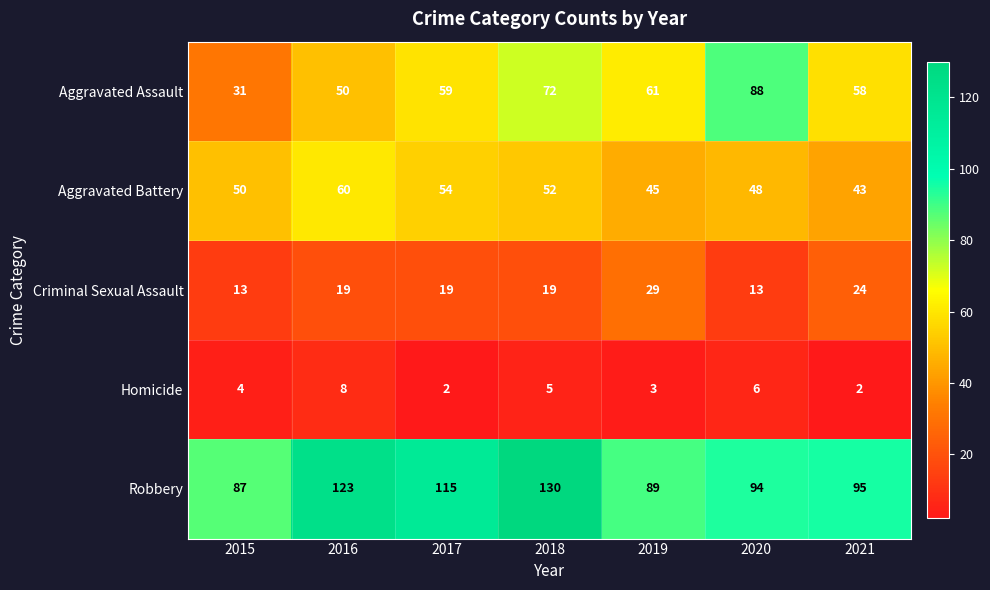

What is the spread (max minus min) of values at 2018?

125